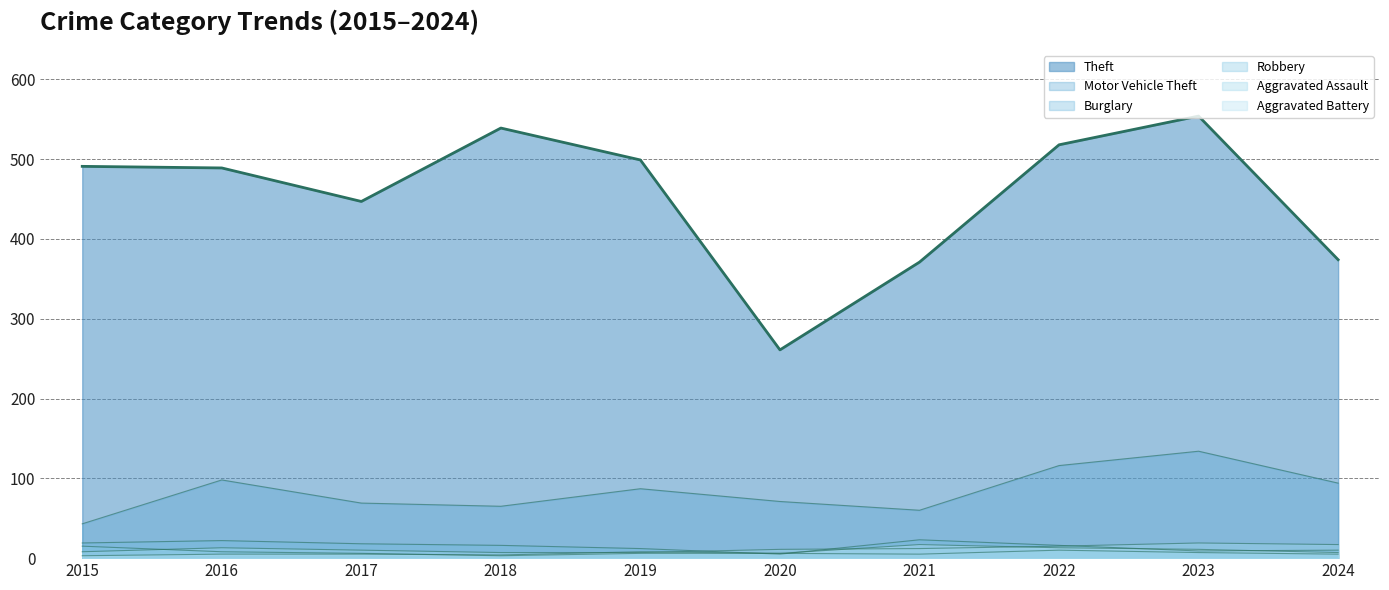

What is the change in value from 2017 to 2018?

+92